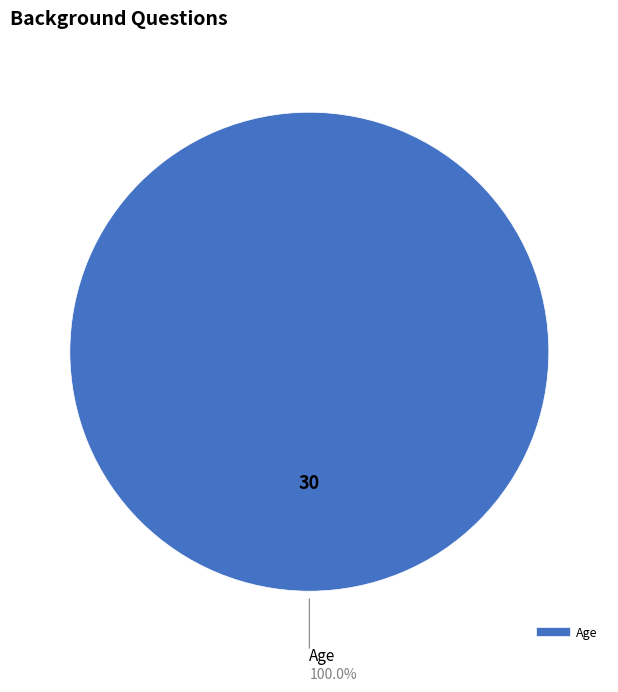

Does any single category account for the majority?

Yes